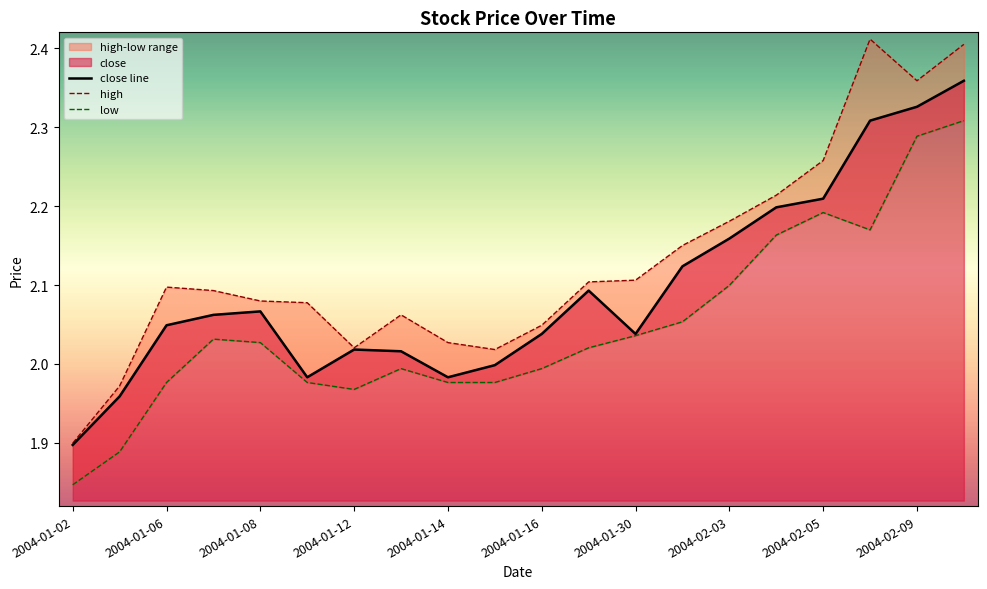

Rank the series by their average value, from highest to lowest.

high, close line, low